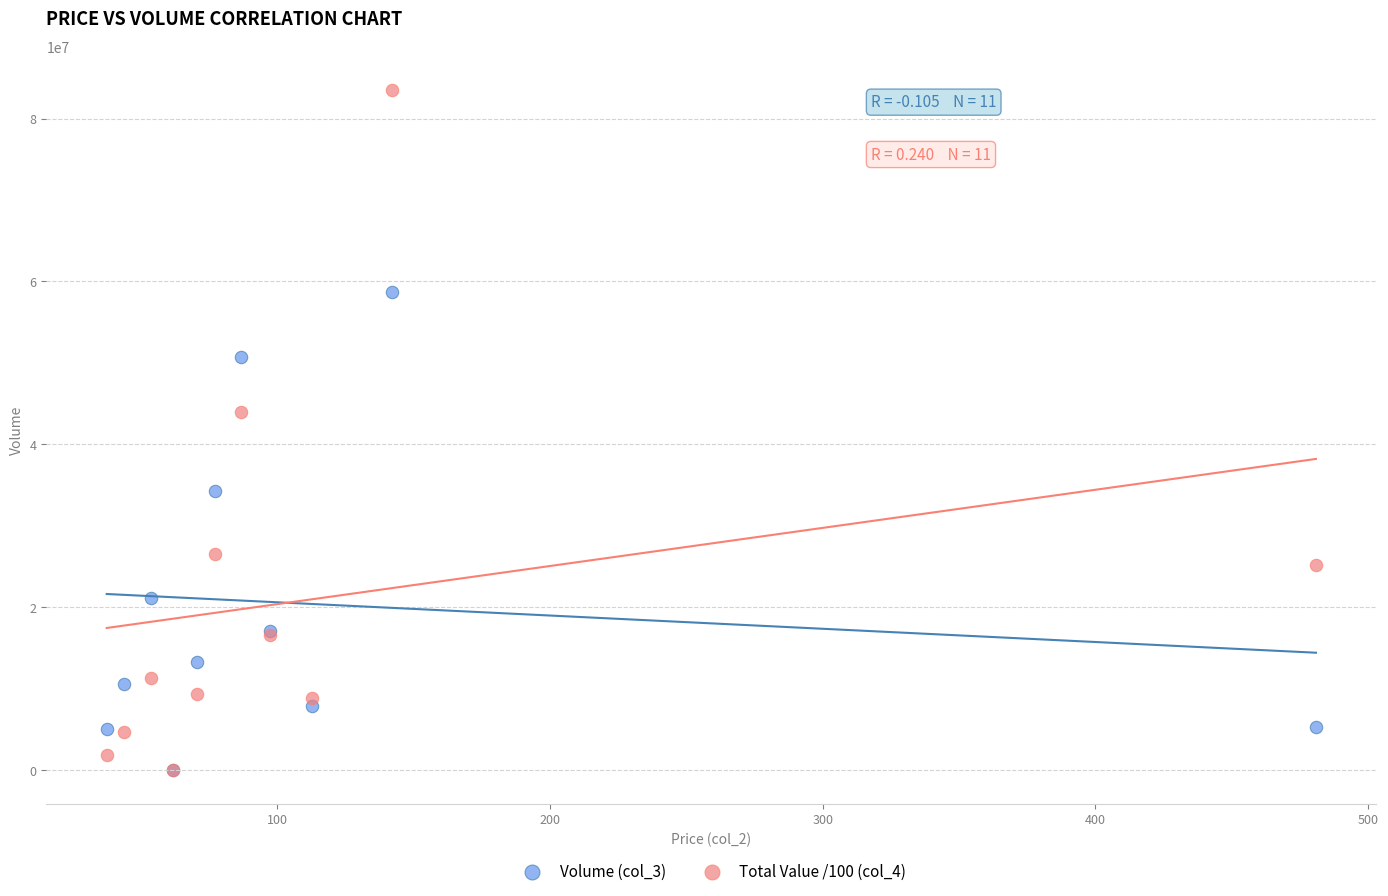

Across all series, what Y value is closest to 41739461?

44014391.6